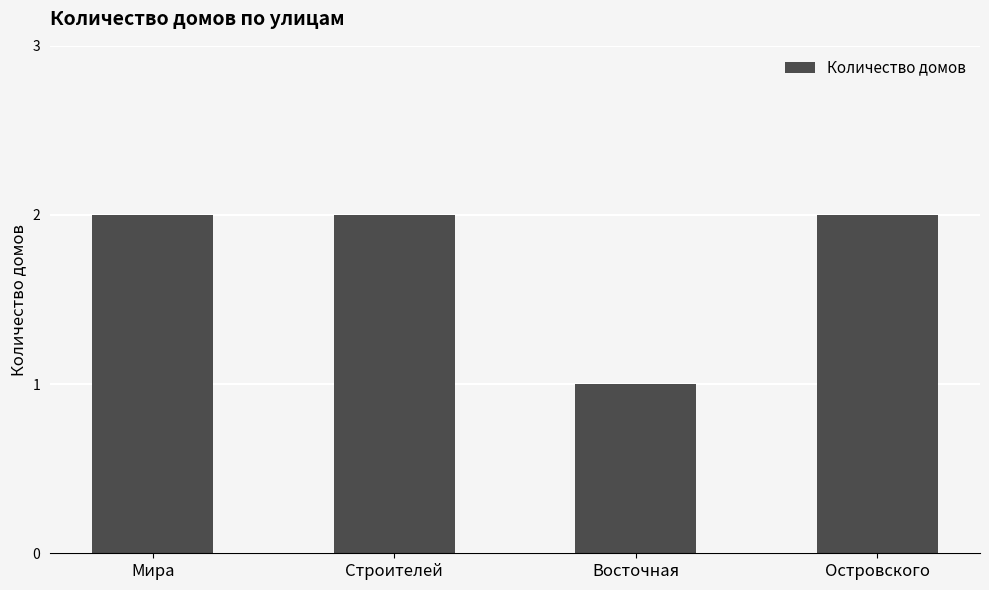

Reading right to left, what are all the values shown in this chart?

2	1	2	2